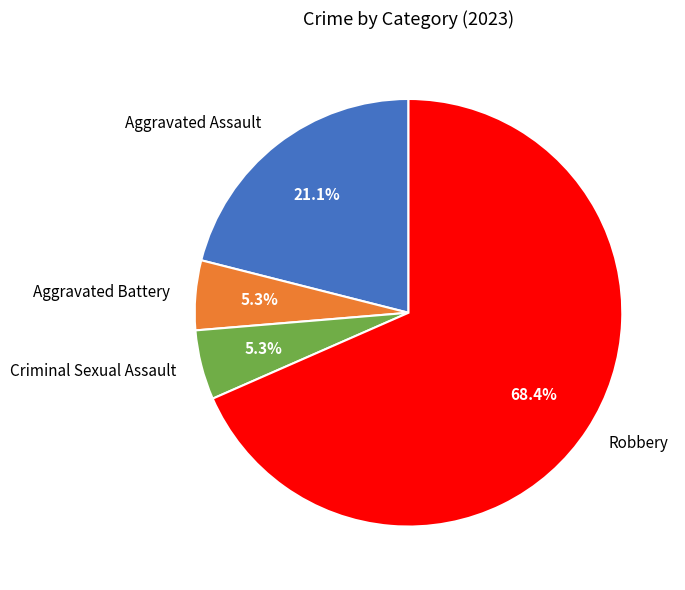

The Robbery slice represents 82% of the pie. True or false?

False